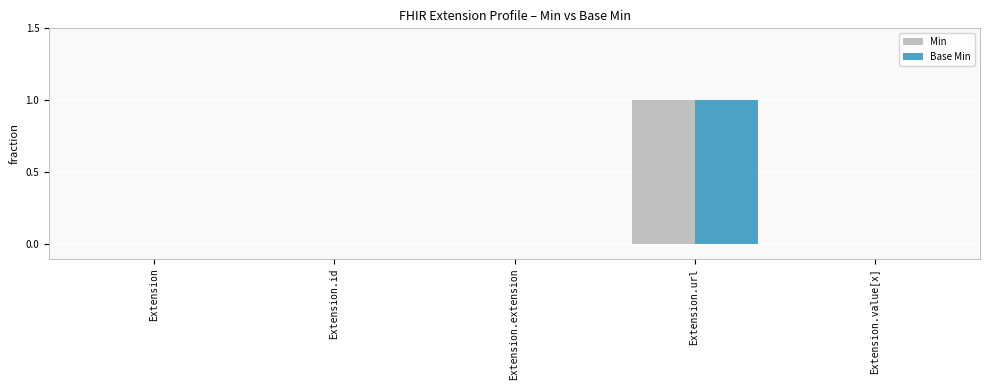

At which label does Min reach its peak?

Extension.url